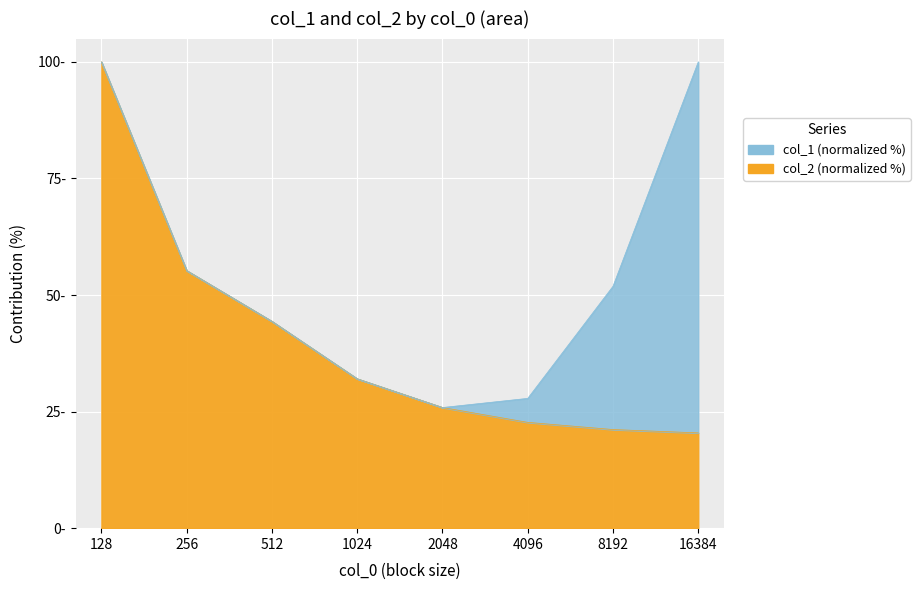

True or false: the data shows 8.9 at 1024.

False